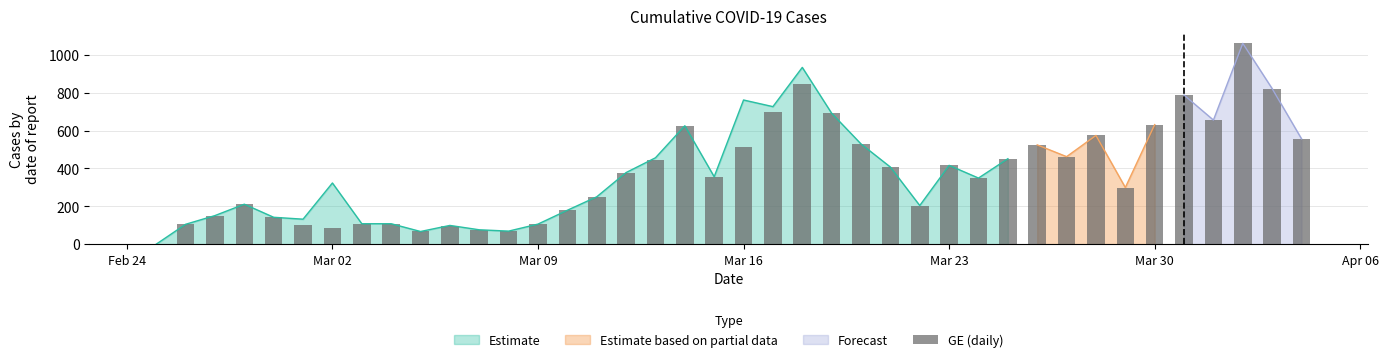

What is the maximum value for Estimate?

933